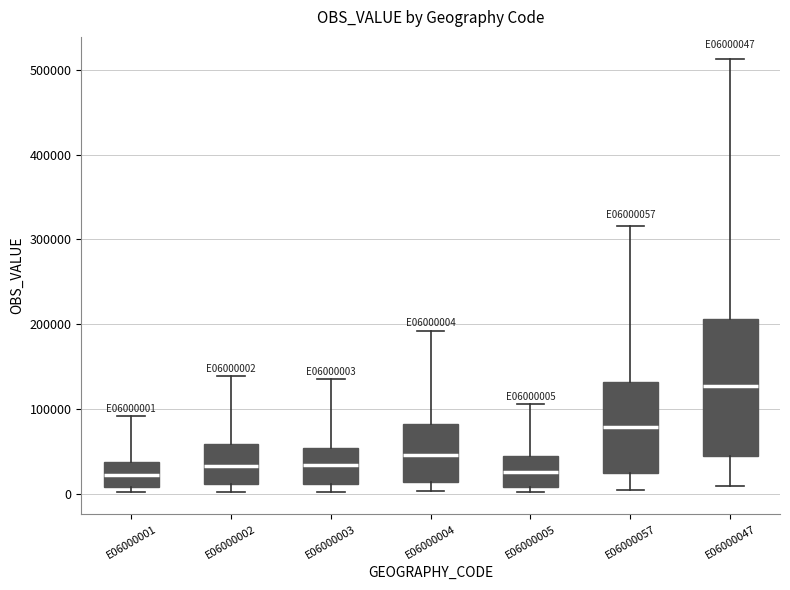

Reading left to right, read every box against the y-axis: the position of its median line, the range the box covers, and the ends of its whiskers. The values are not printed on the chart, so give them approximately, as read against the axis.

E06000001: median 20000, box 10000 to 40000, whiskers 0 to 90000
E06000002: median 30000, box 10000 to 60000, whiskers 0 to 140000
E06000003: median 30000, box 10000 to 50000, whiskers 0 to 140000
E06000004: median 50000, box 10000 to 80000, whiskers 0 to 190000
E06000005: median 30000, box 10000 to 40000, whiskers 0 to 110000
E06000057: median 80000, box 20000 to 130000, whiskers 0 to 320000
E06000047: median 130000, box 50000 to 210000, whiskers 10000 to 510000